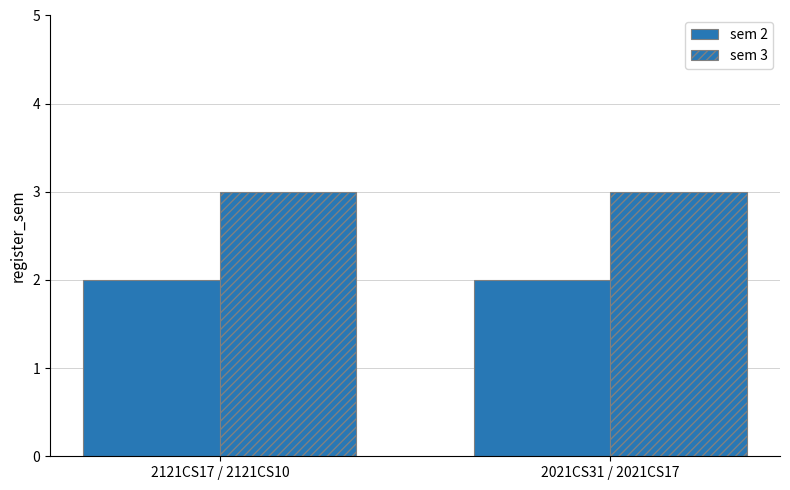

At which label does sem 3 reach its peak?

2121CS17 / 2121CS10